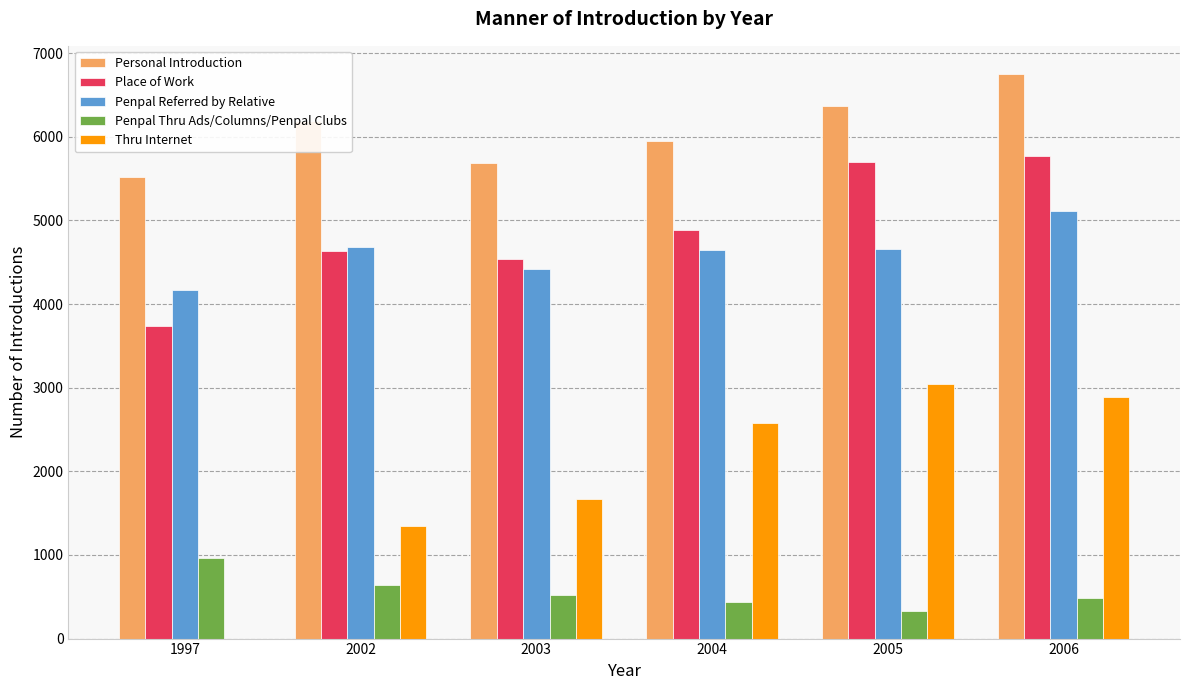

At which label is Personal Introduction closest to 6136?

2002